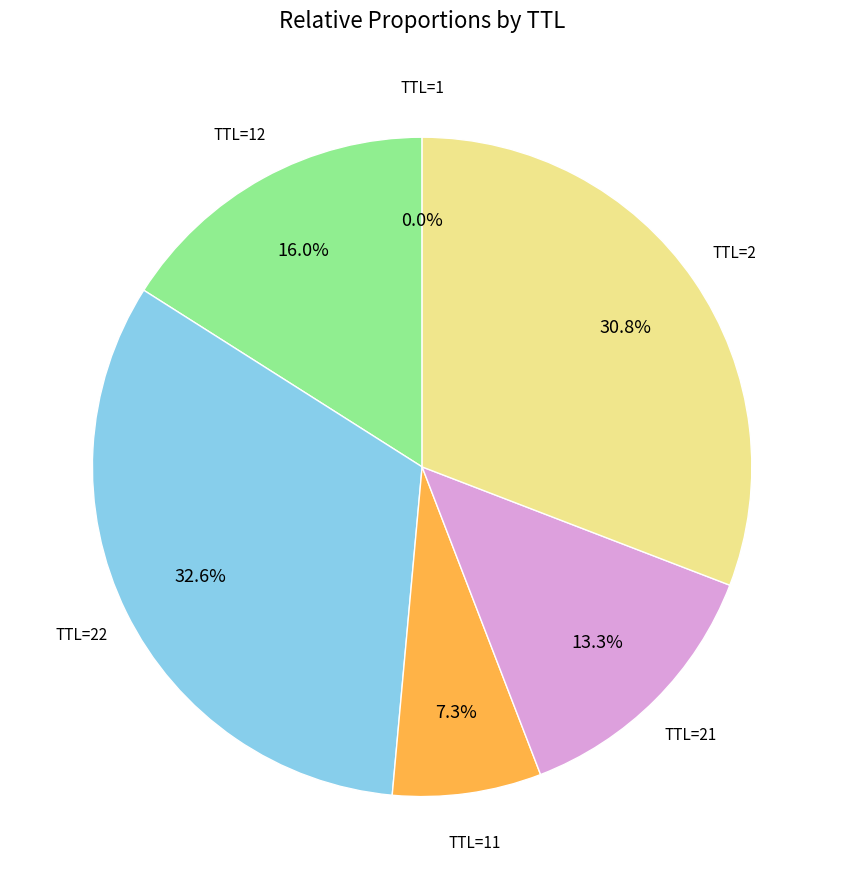

Which category has the biggest portion of the pie?

TTL=22